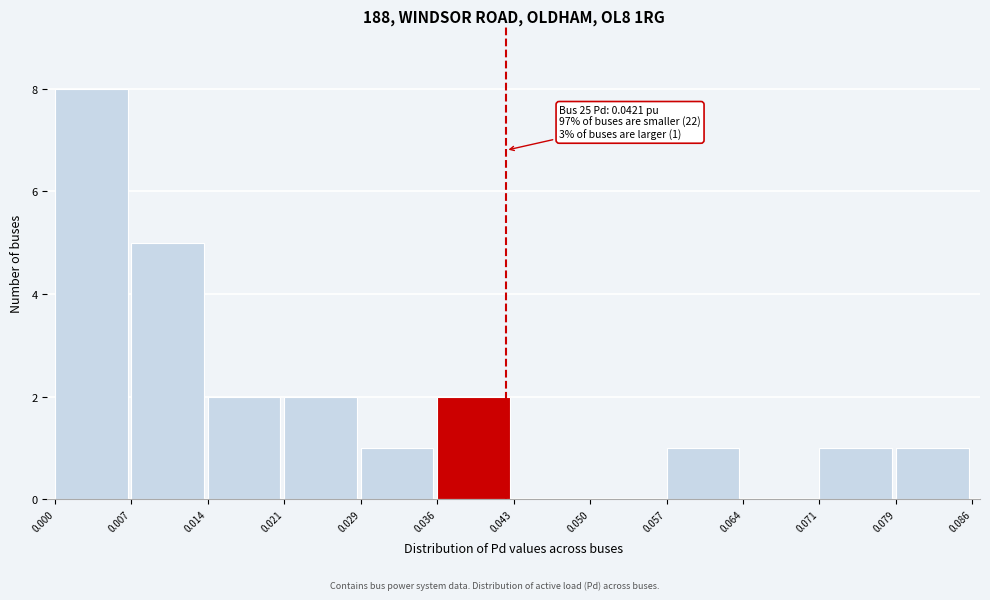

Which range on the x-axis has the tallest bar?

0.000 to 0.007